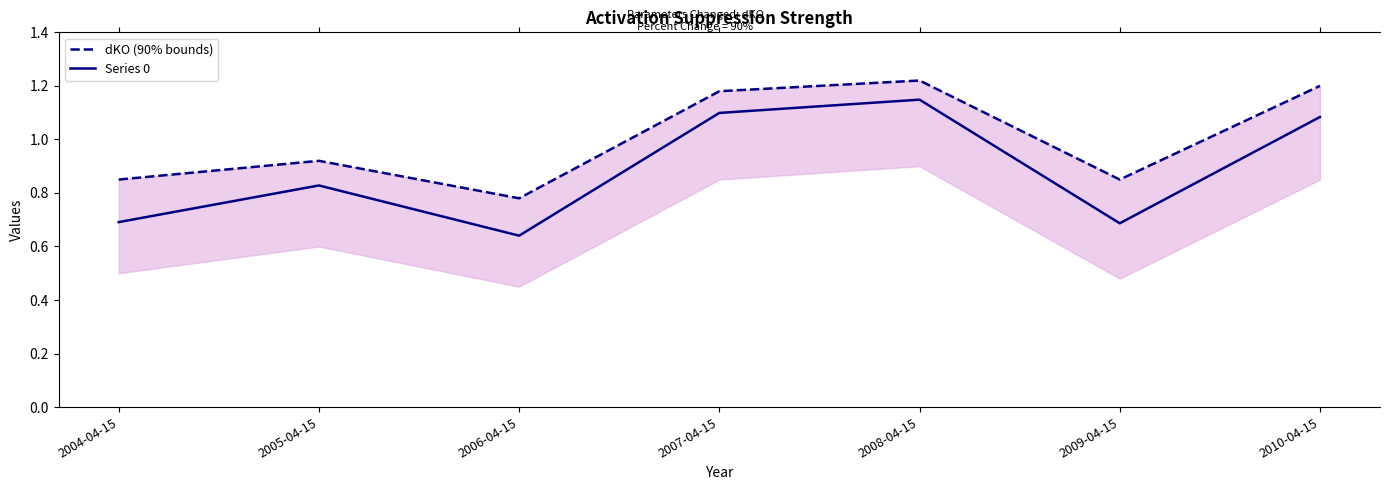

At which category does dKO (90% bounds) reach its first local peak?

2005-04-15